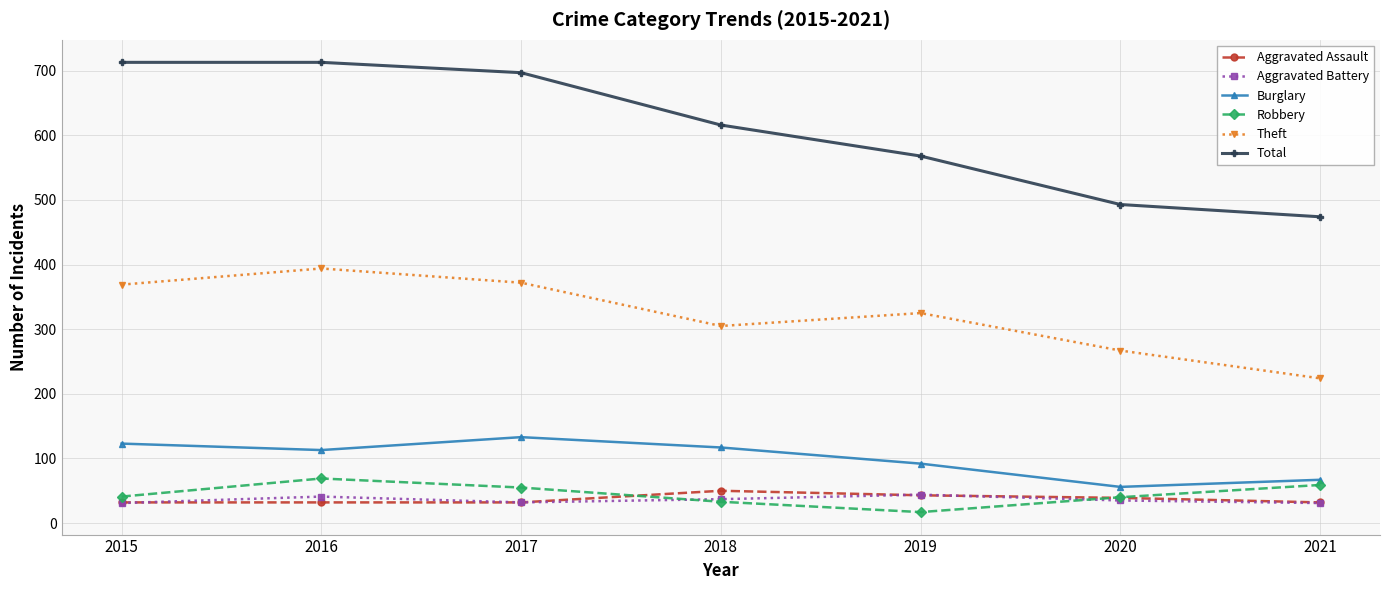

What is the sum of all Aggravated Battery values?

251